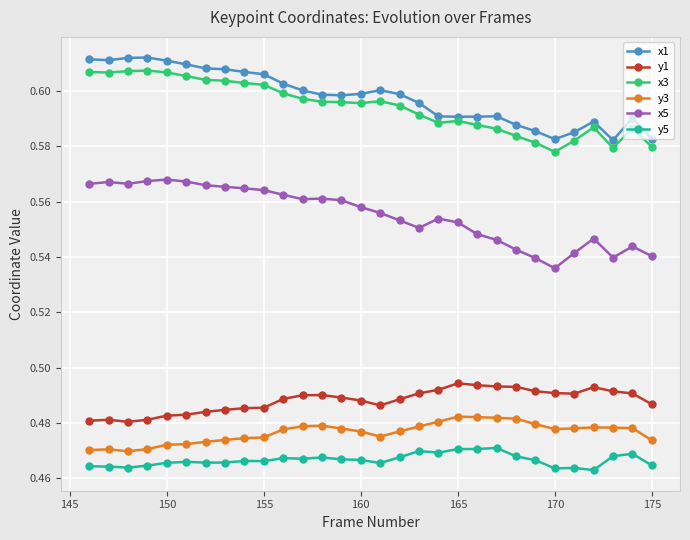

True or false: y1 and x3 cross at least once.

False